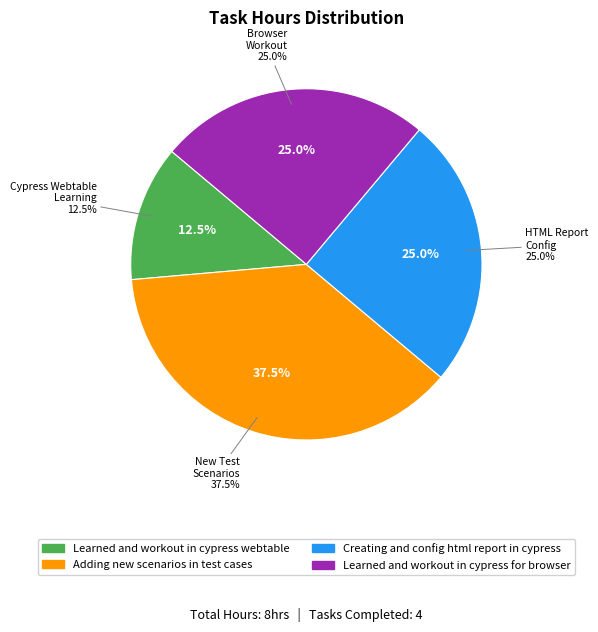

Is it true that Learned and workout in cypress webtable is 12% of the pie?

True